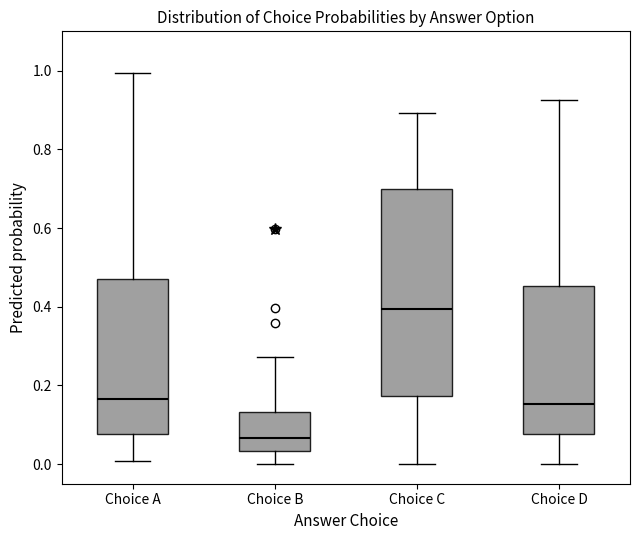

Comparing the boxes themselves (not the whiskers), which one is the tallest?

Choice C